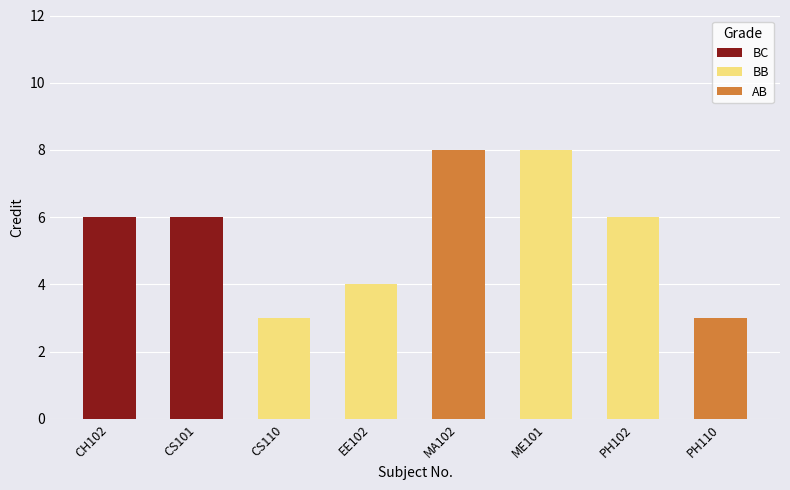

What is the change in value from CS110 to ME101?

+5